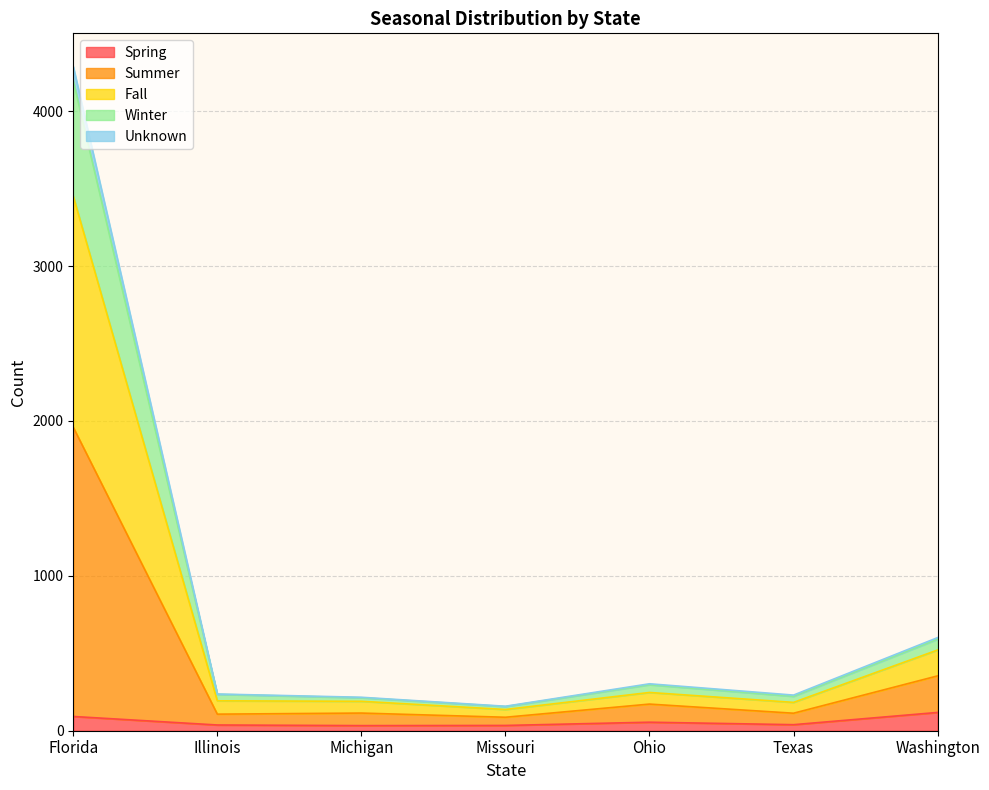

At which category is the sum across all series the highest?

Florida